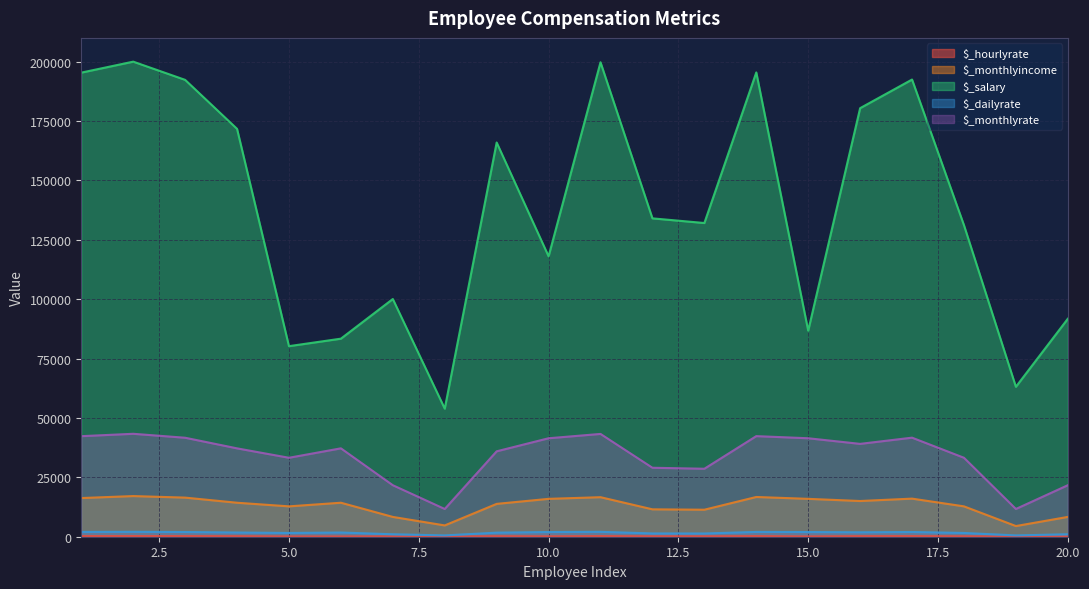

Which series has the widest spread of values?

$_salary